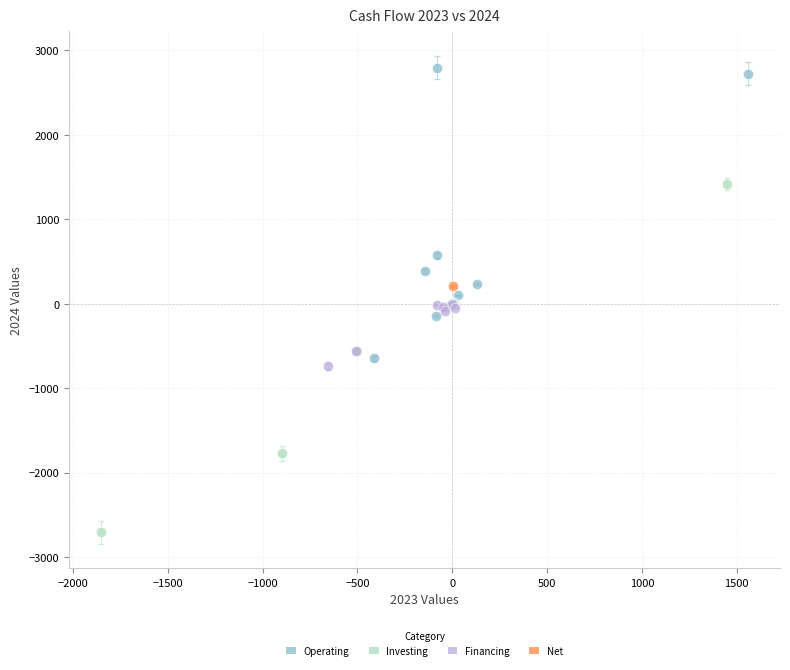

Which series contains the lowest Y value?

Investing